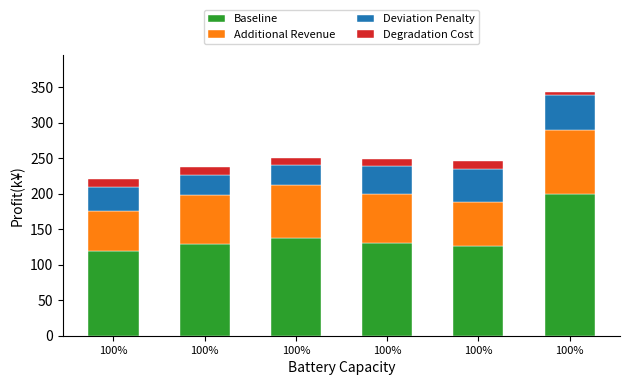

At 100%, list the series in order from largest to smallest.

Baseline, Additional Revenue, Deviation Penalty, Degradation Cost